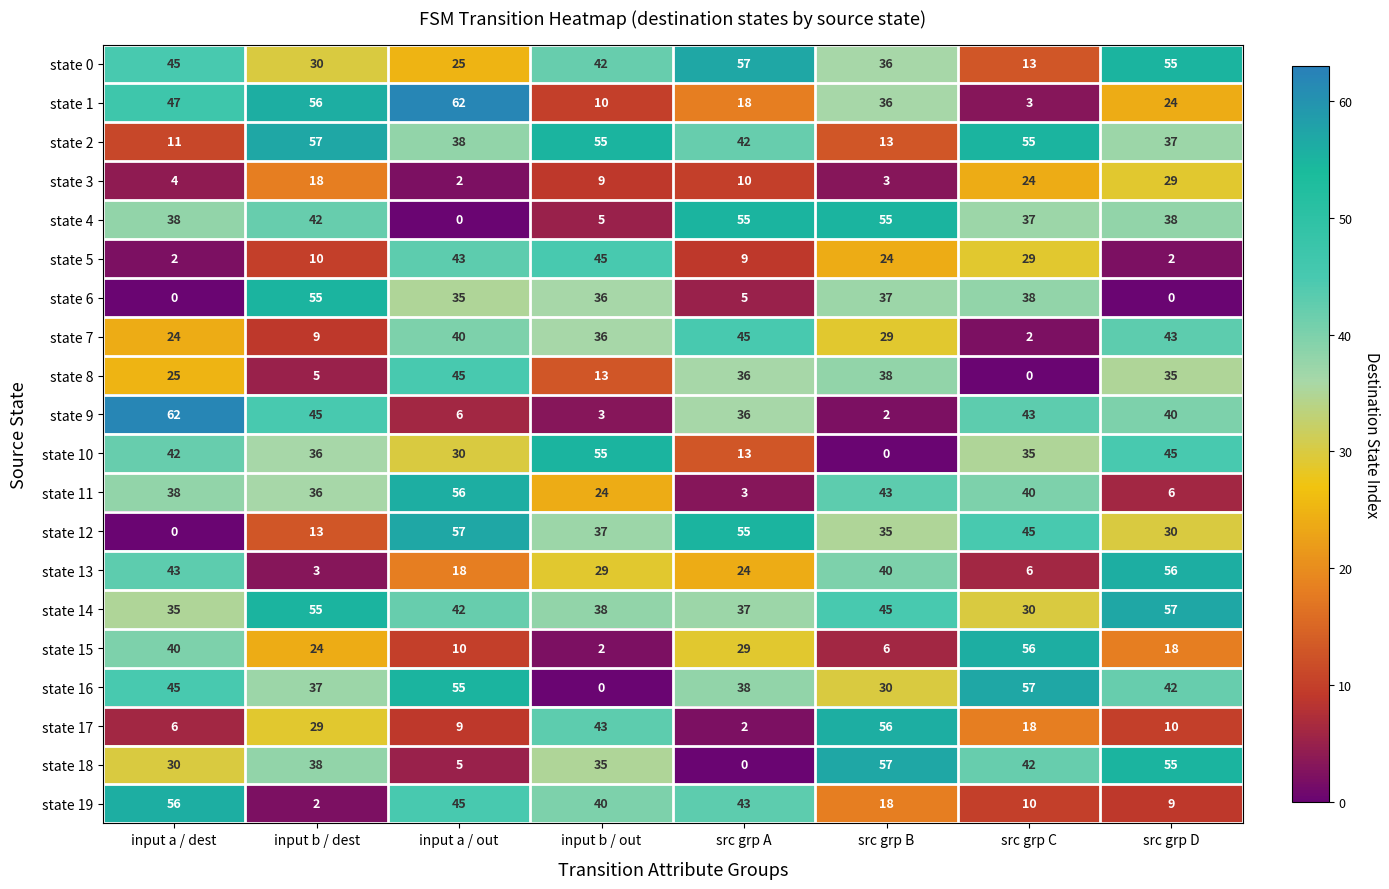

Between input b / dest and src grp B, which series saw the biggest shift?

state 2